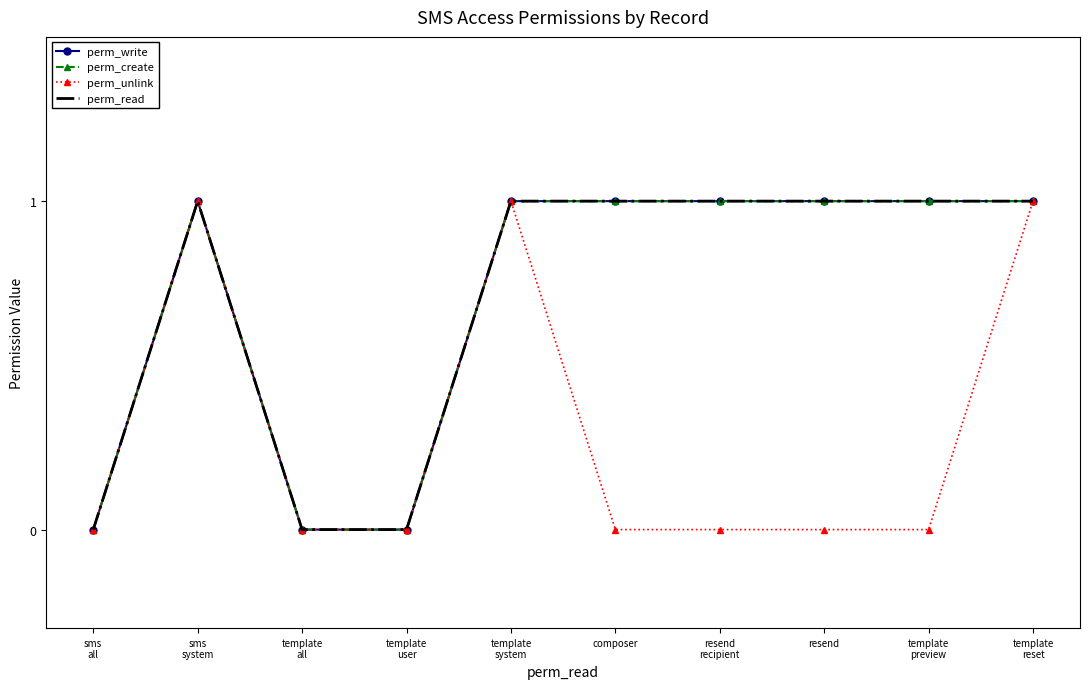

At which category does perm_read reach its first local peak?

sms
system